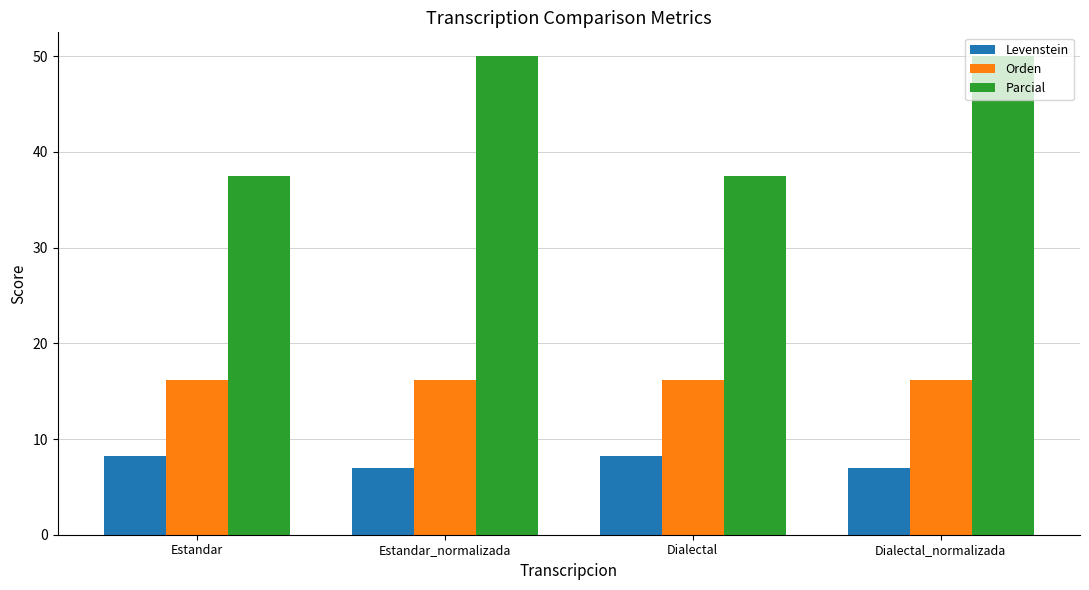

Reading right to left, transcribe all the data shown in this chart.

Levenstein: Dialectal_normalizada=7.0	Dialectal=8.2	Estandar_normalizada=7.0	Estandar=8.2
Orden: Dialectal_normalizada=16.1	Dialectal=16.1	Estandar_normalizada=16.1	Estandar=16.1
Parcial: Dialectal_normalizada=50.0	Dialectal=37.5	Estandar_normalizada=50.0	Estandar=37.5